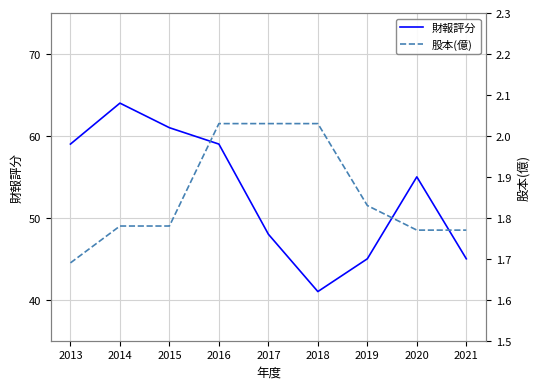

Is it true that 財報評分 equals 99.0 at 2015?

False